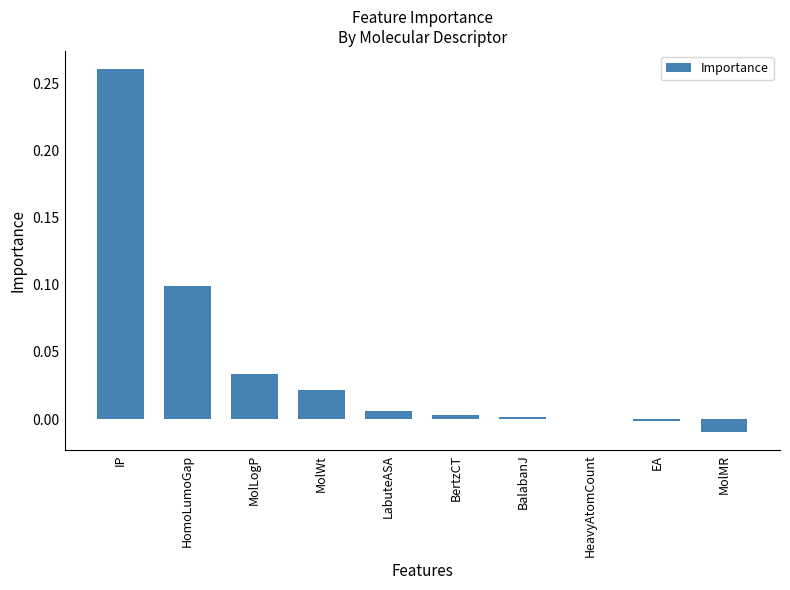

Are the bars horizontal?

No